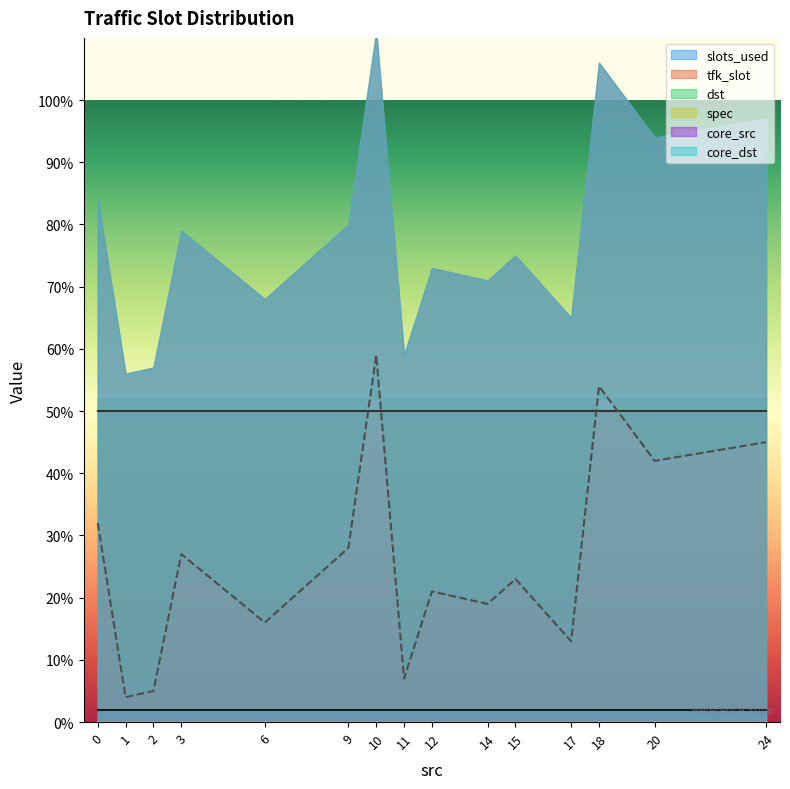

Where is the first local maximum for dst?

3